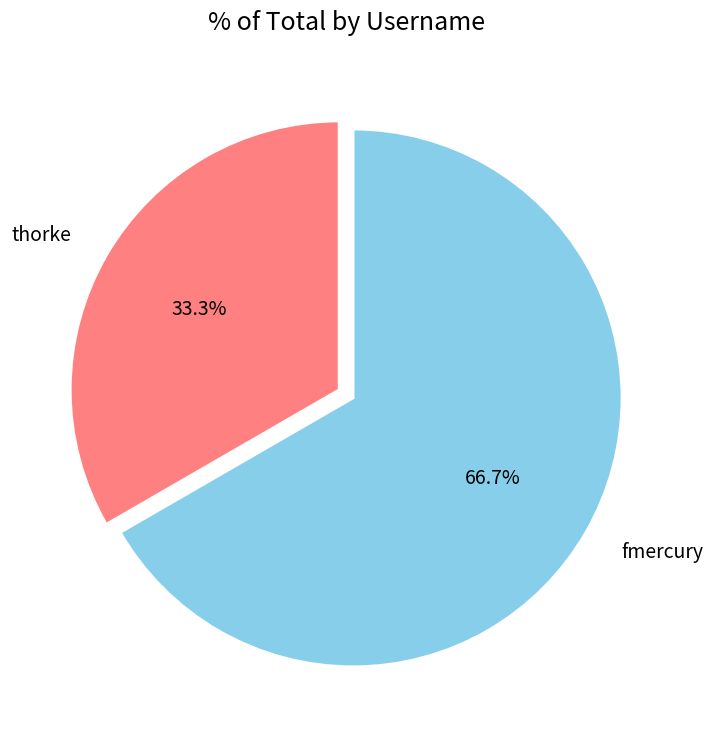

What is the total percentage of fmercury and thorke?

100.0%